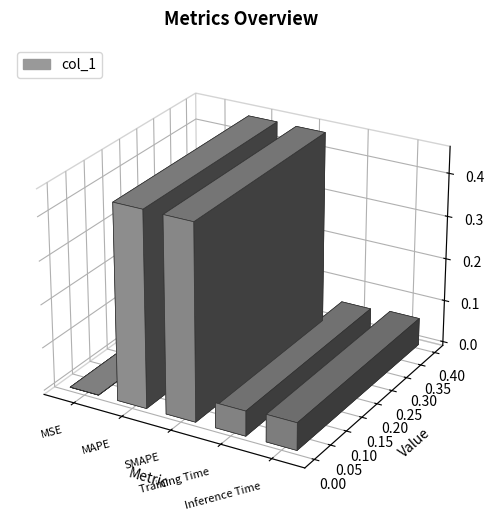

What position from the left is MSE?

1